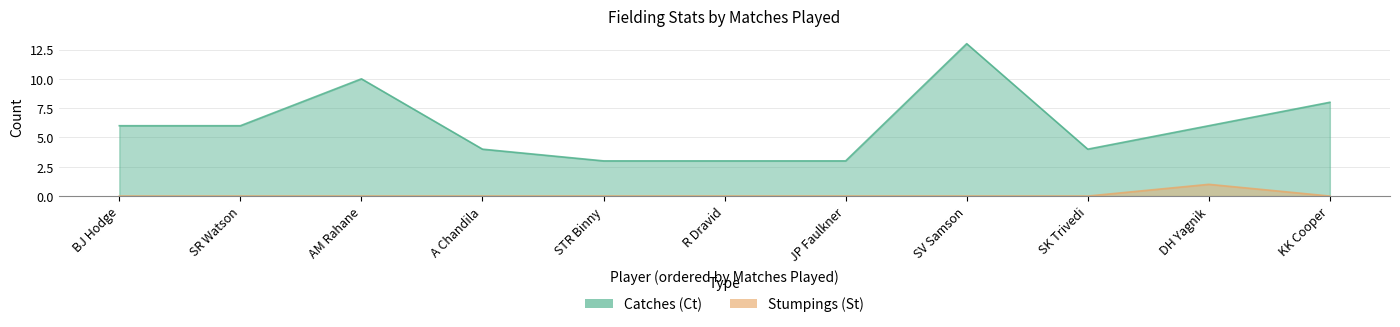

At which label does Catches (Ct) first exceed 6?

AM Rahane